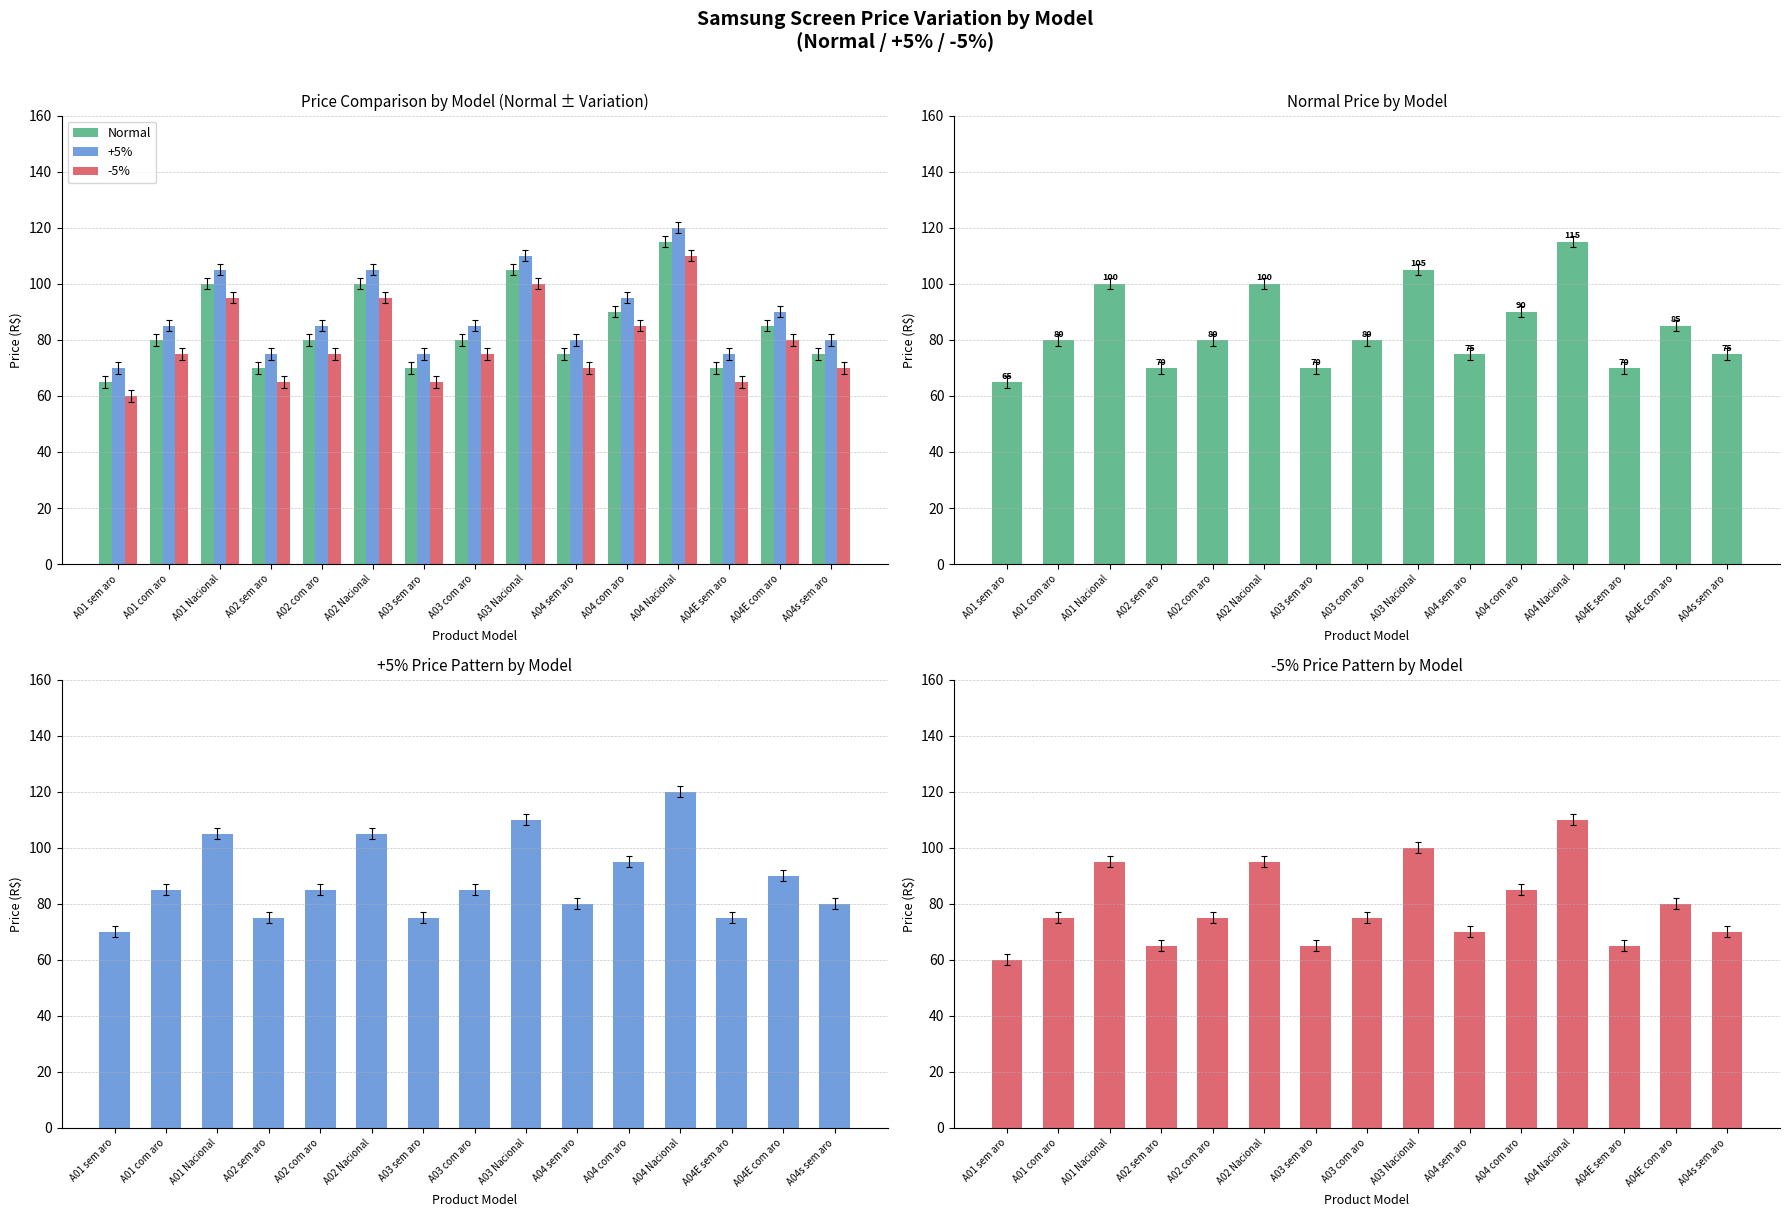

What is the average value of the Normal series?

84